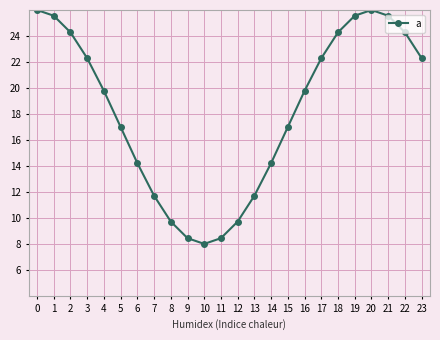

Which category has the lowest value across all series?

10